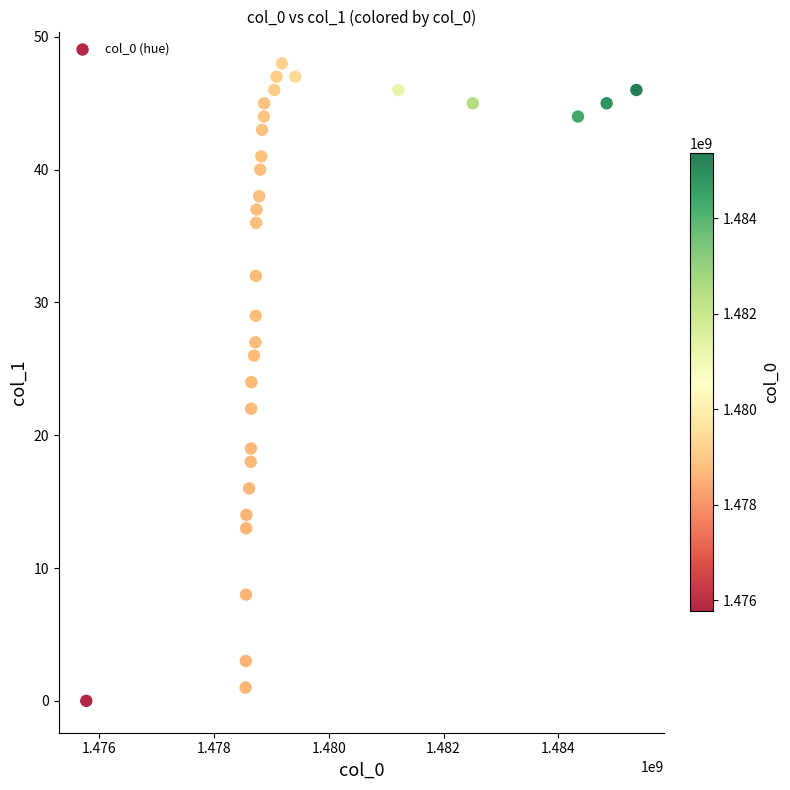

What is the range of Y values (max minus min)?

48